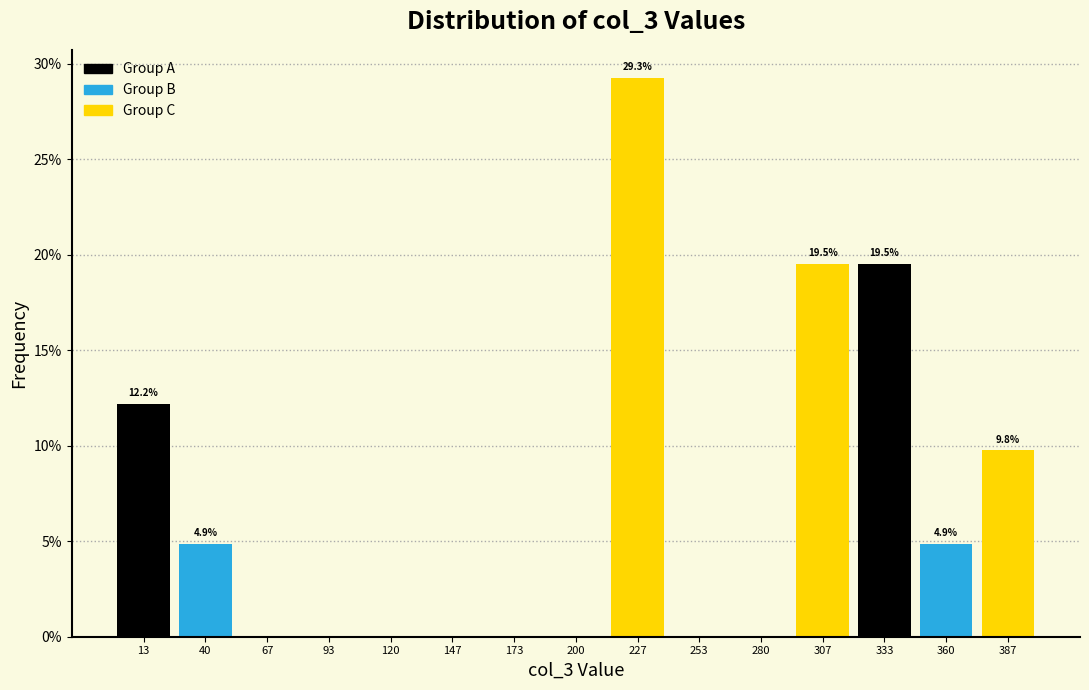

Over which range of the x-axis is the bar tallest?

215 to 240